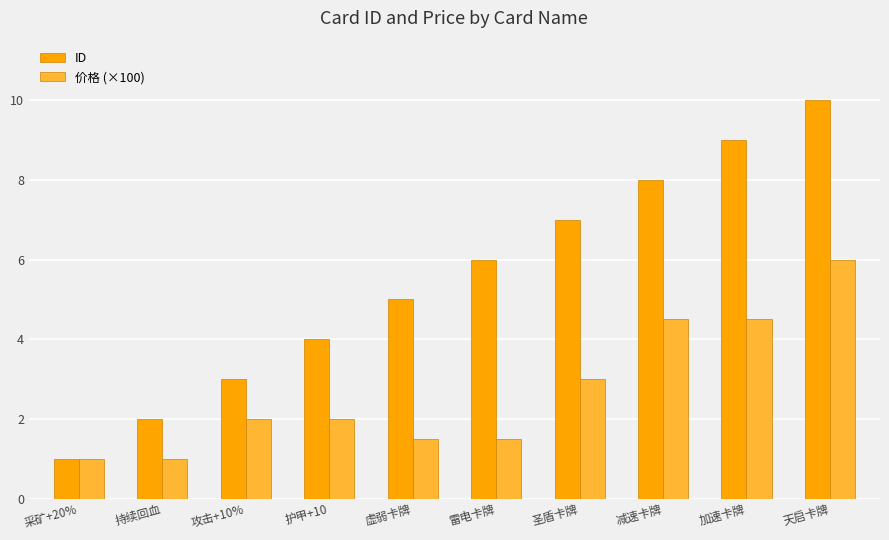

At which label is 价格 (×100) closest to 3?

圣盾卡牌